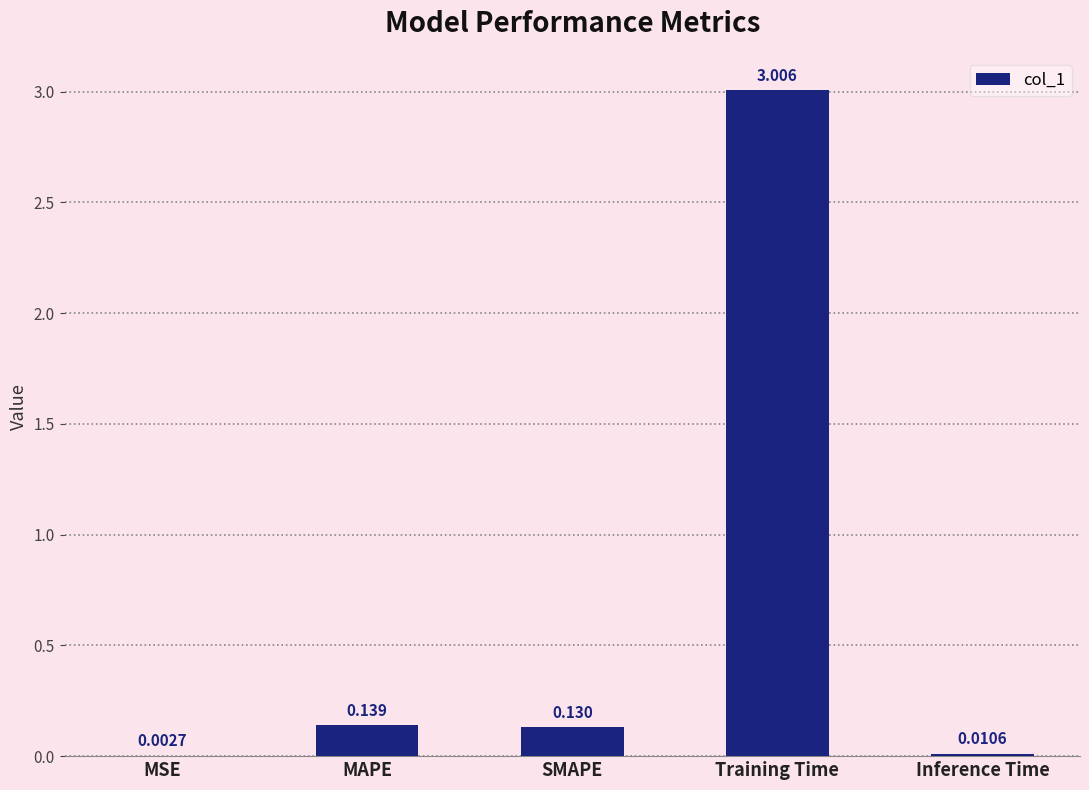

Which has a higher value, MSE or SMAPE?

SMAPE